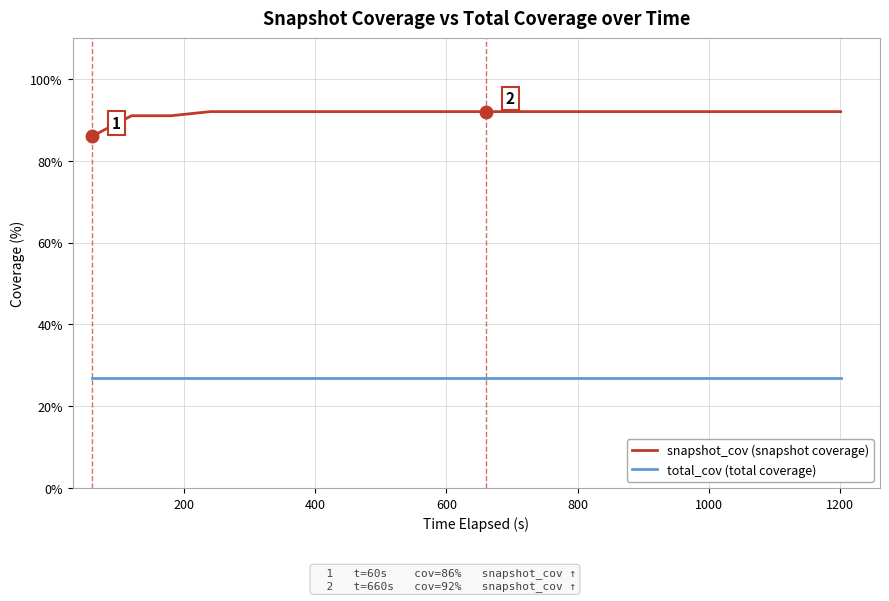

What is the average value of the snapshot_cov (snapshot coverage) series?

92